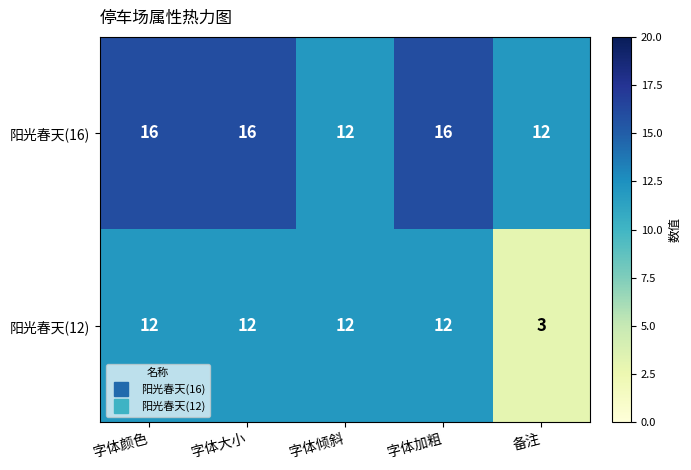

Which series has the widest spread of values?

阳光春天(12)